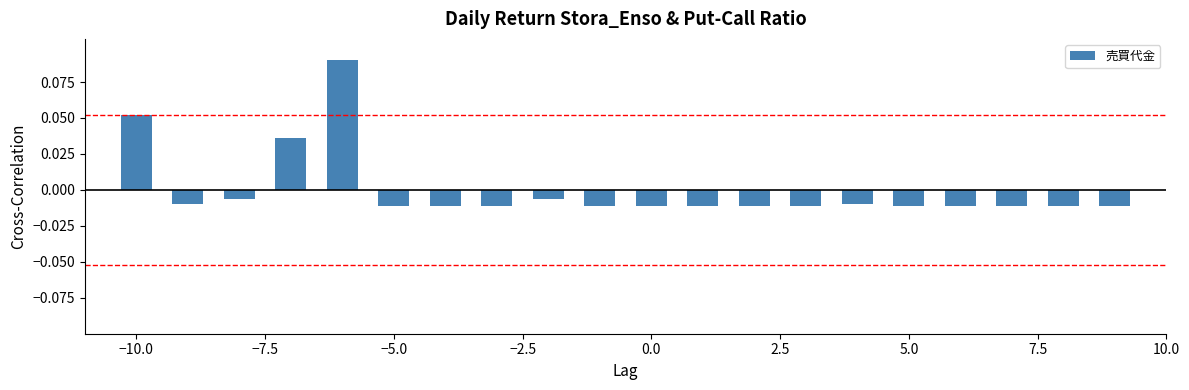

Count the number of categories in the chart.

20